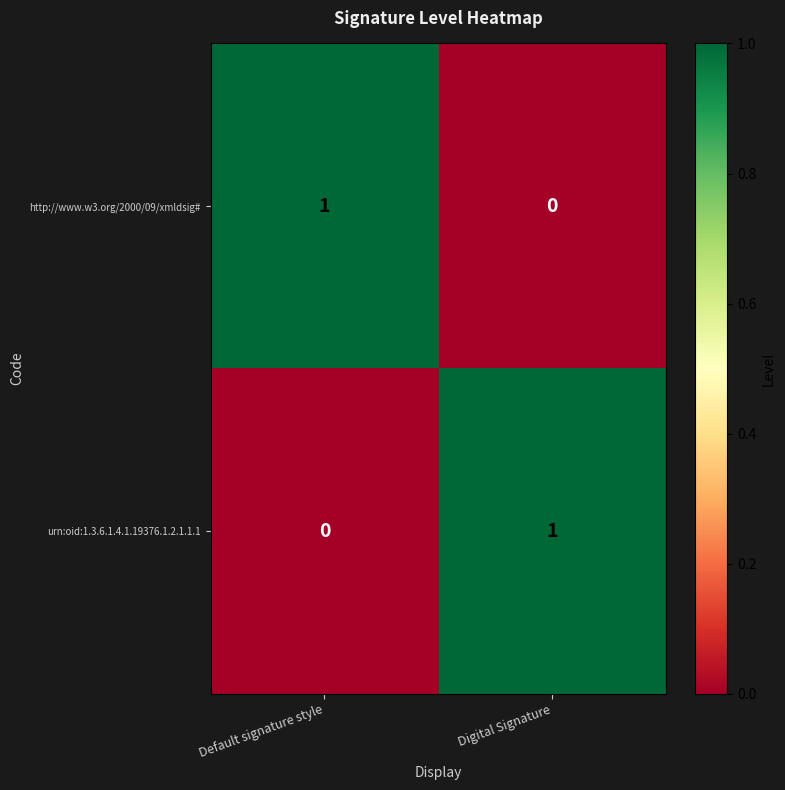

At which label is urn:oid:1.3.6.1.4.1.19376.1.2.1.1.1 closest to 0?

Default signature style